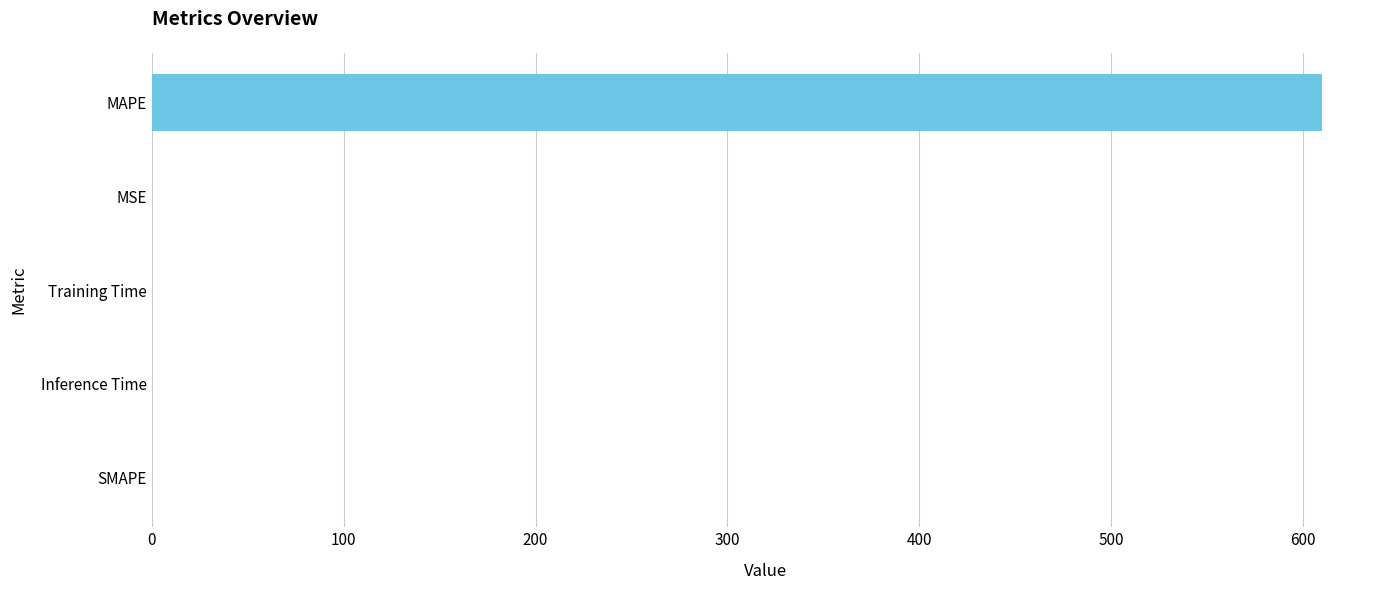

True or false: the data shows 202.9 at SMAPE.

False